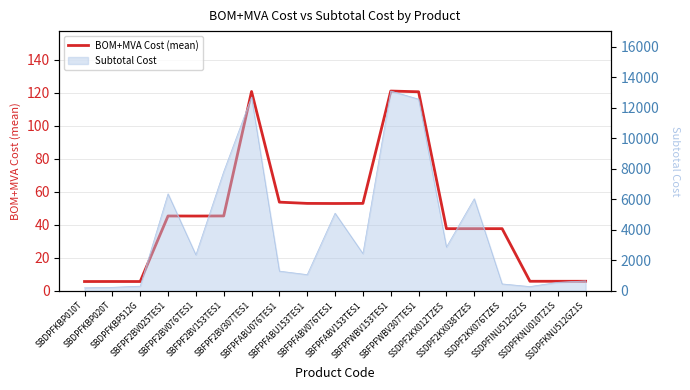

What is the average value?

45.2